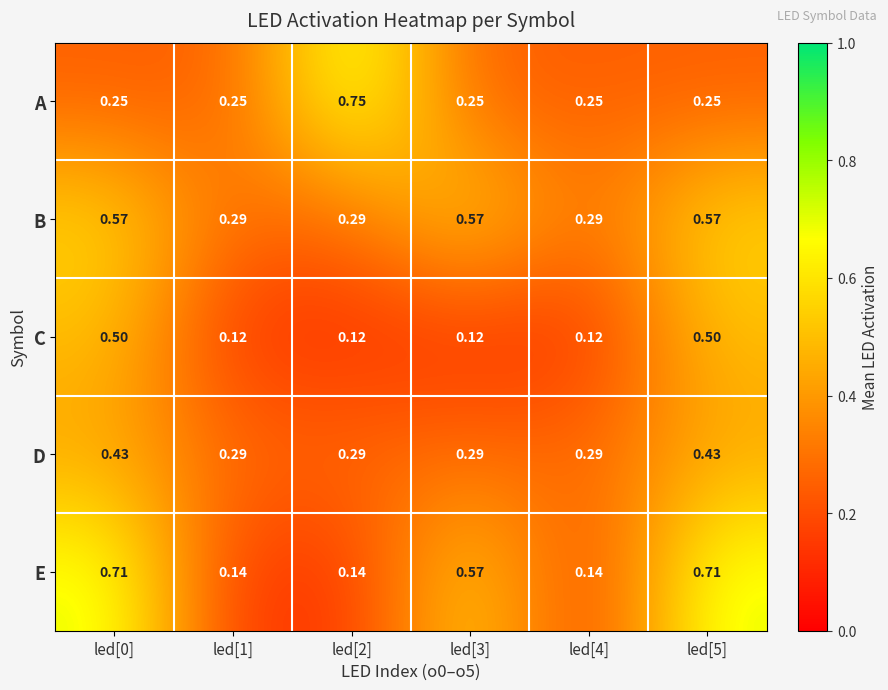

List the series in order of their peak value, lowest first.

D, C, B, E, A